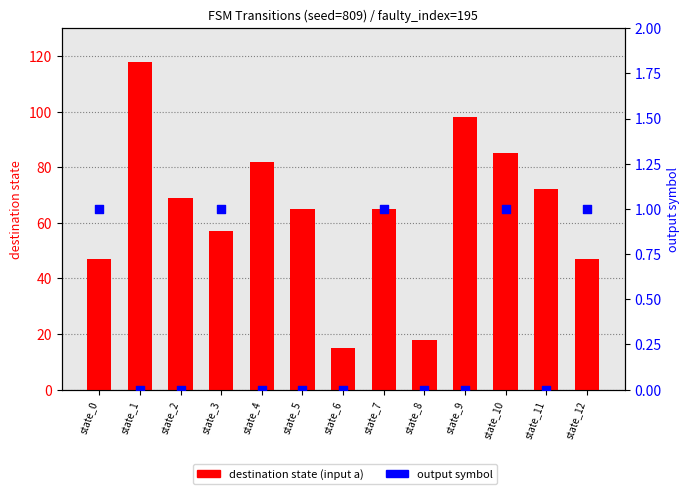

At how many categories does at least one series exceed 13?

13